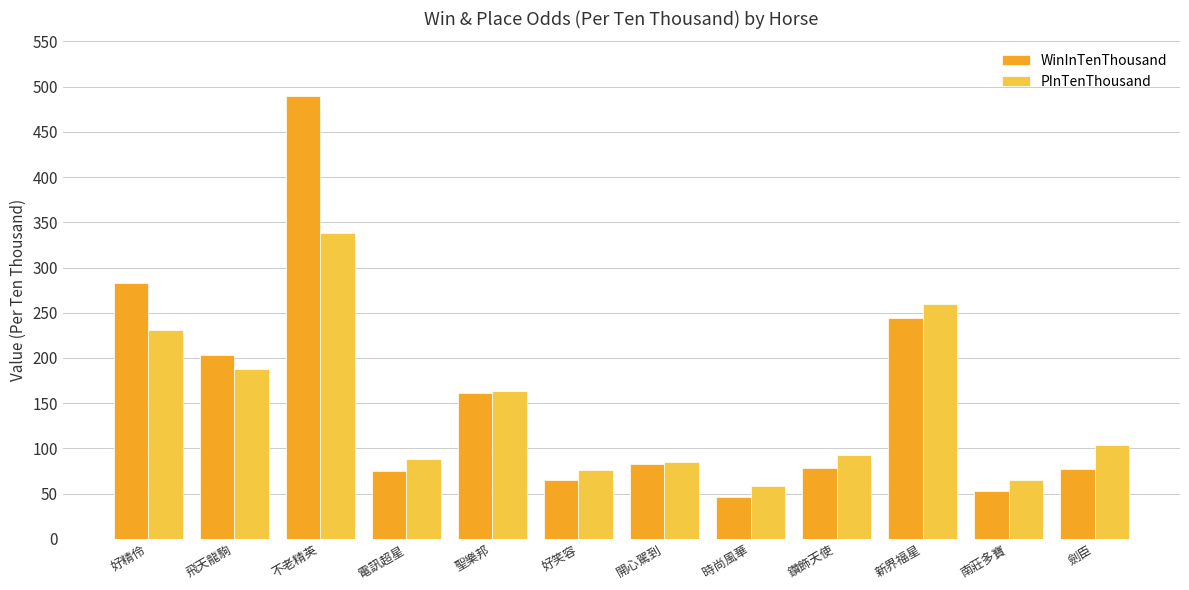

What is the difference between the highest and lowest values at 不老精英?

152